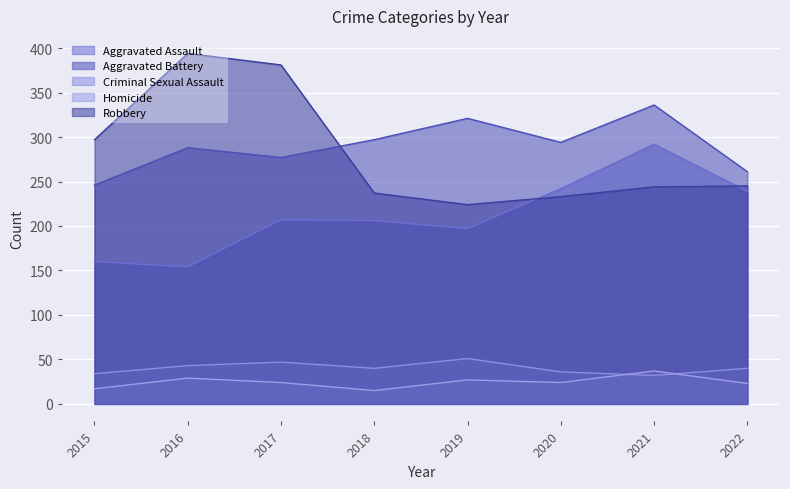

True or false: Robbery has a value of 381 at 2017.

True